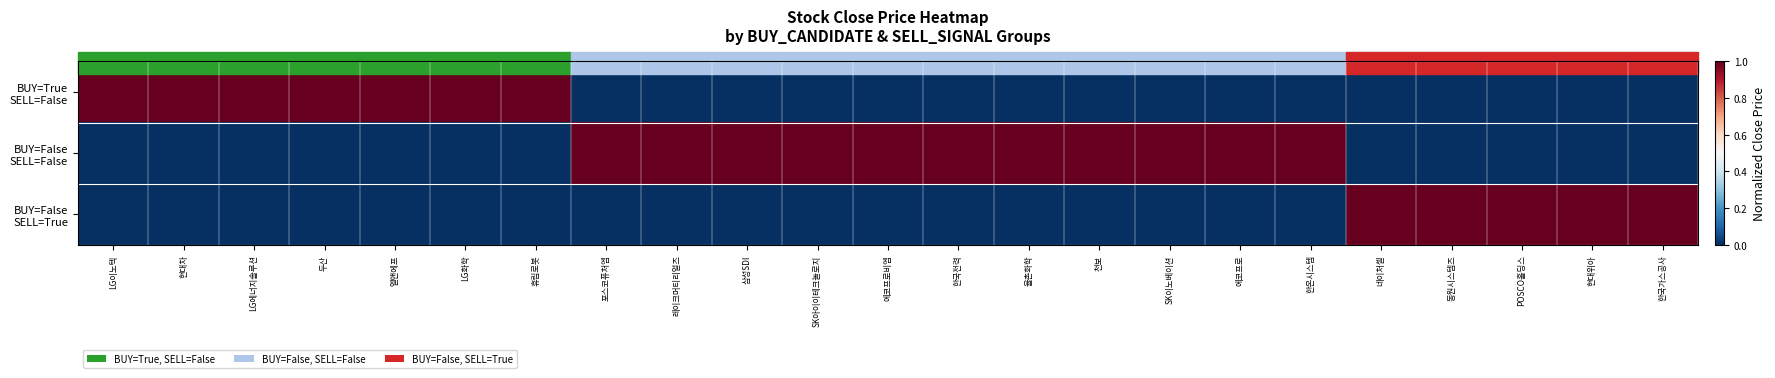

Rank the series by their average value, from highest to lowest.

BUY=False SELL=False, BUY=True SELL=False, BUY=False SELL=True